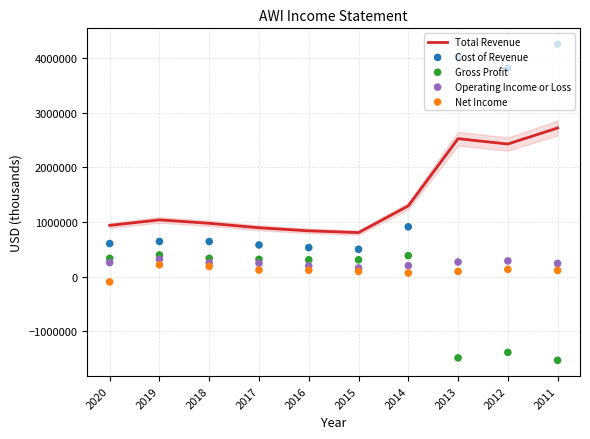

At how many categories does at least one series exceed 2667069?

3